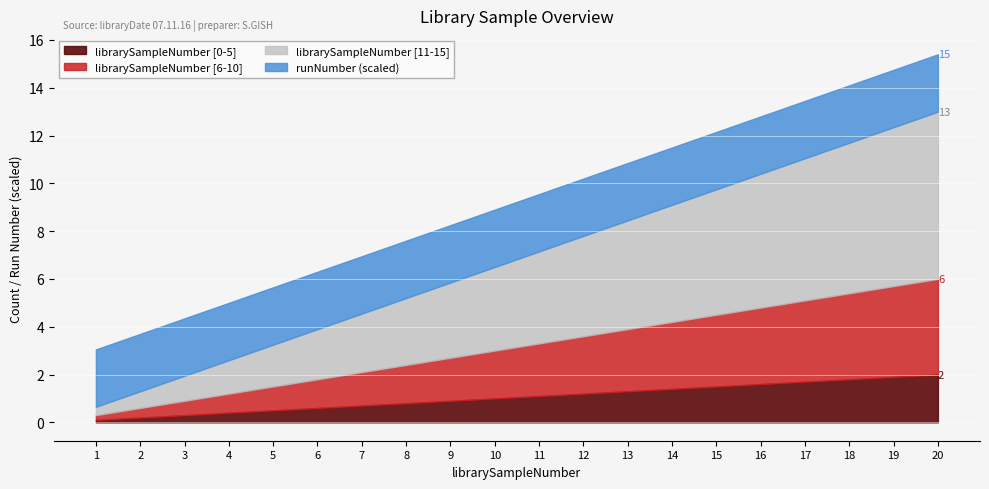

Is it true that librarySampleNumber [0-5] equals 1.8 at 18?

True